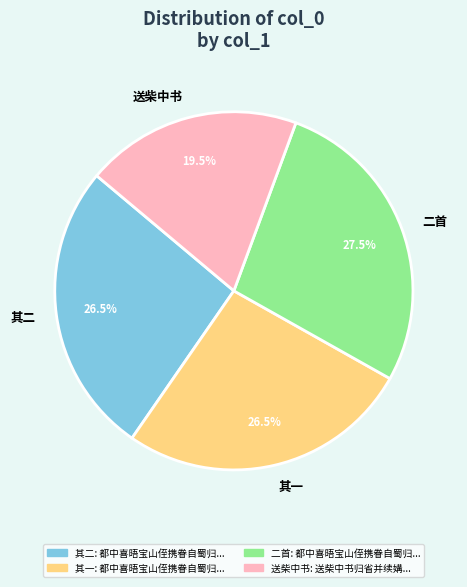

How many segments does this pie chart have?

4